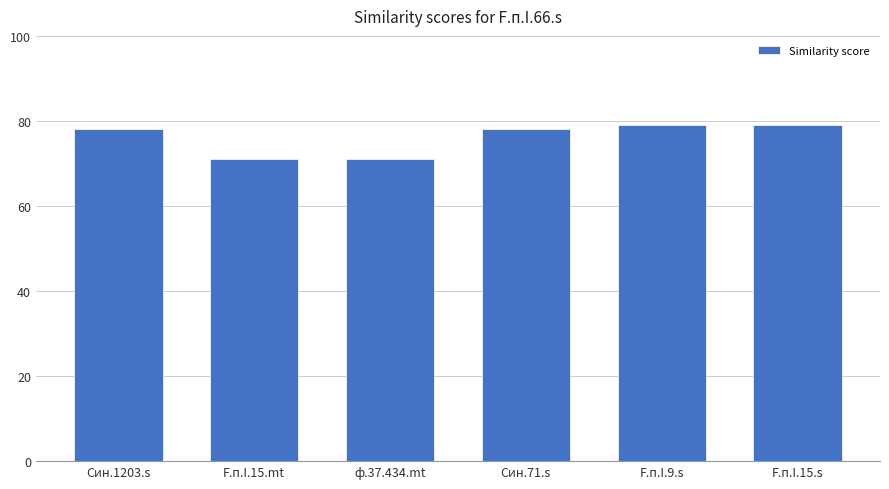

What position from the right is Син.71.s?

3